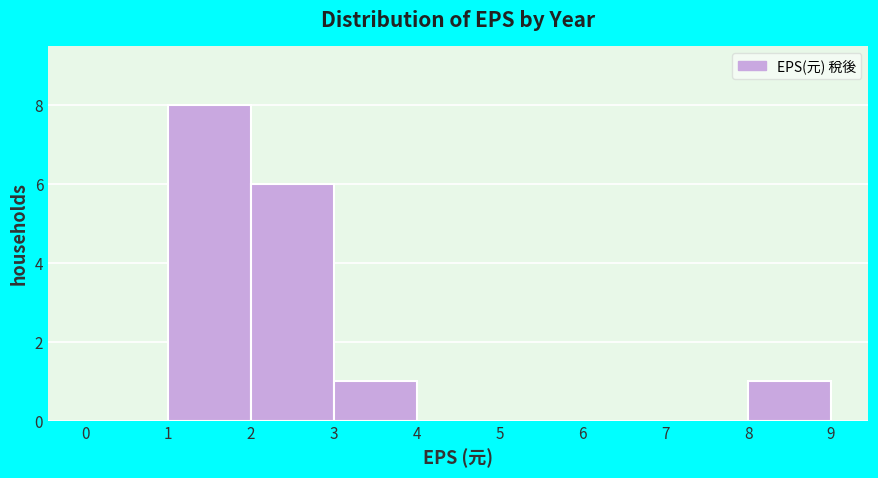

Which range on the x-axis has the tallest bar?

1 to 2